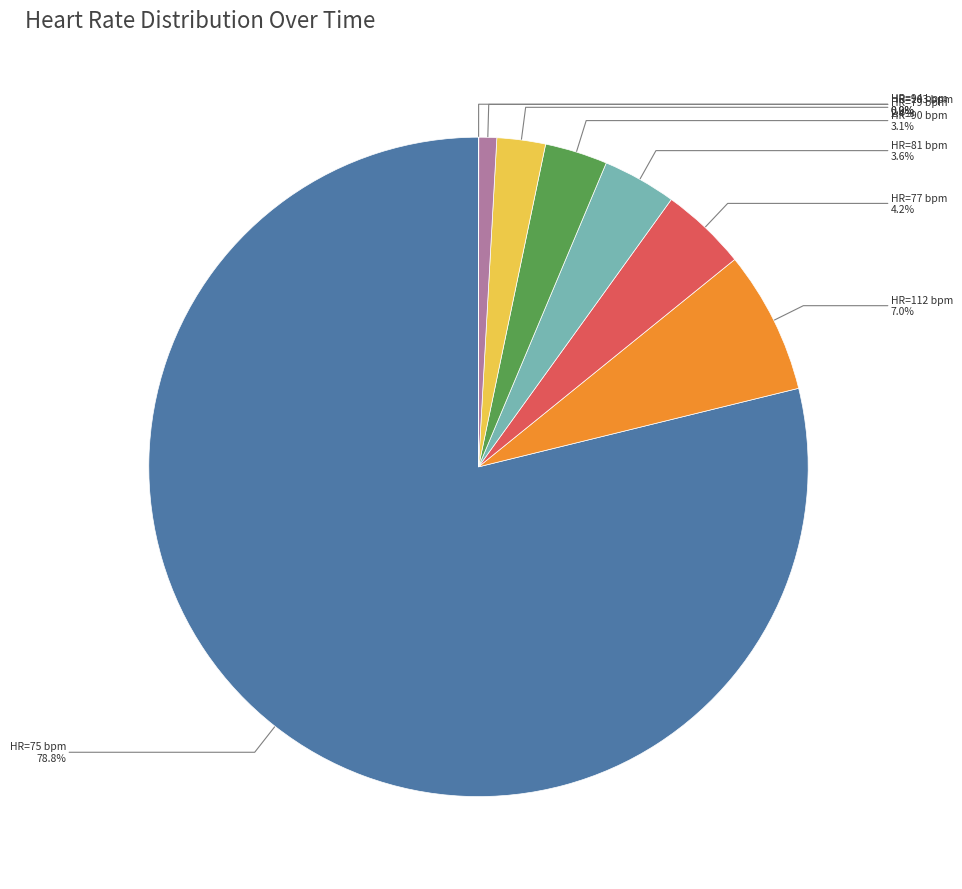

To the nearest percent, what is the difference between the largest and smallest slice percentages?

79%